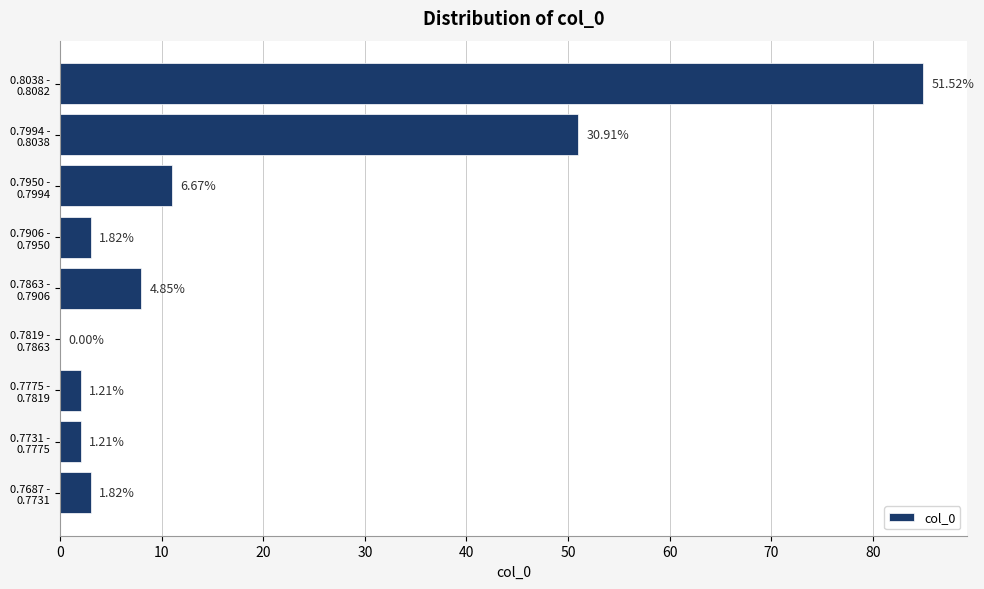

Are the bars horizontal?

Yes